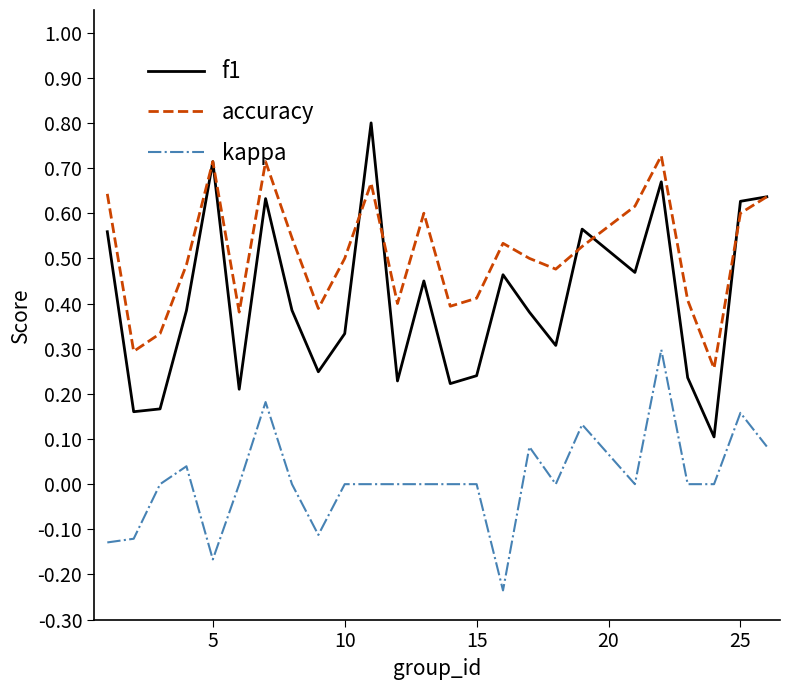

List the series in order of their peak value, lowest first.

kappa, accuracy, f1